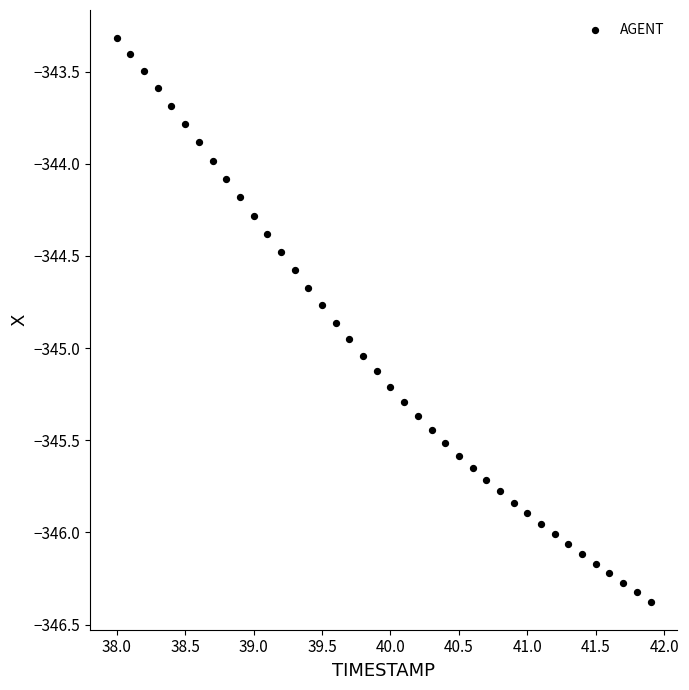

What is the range of Y values (max minus min)?

3.1